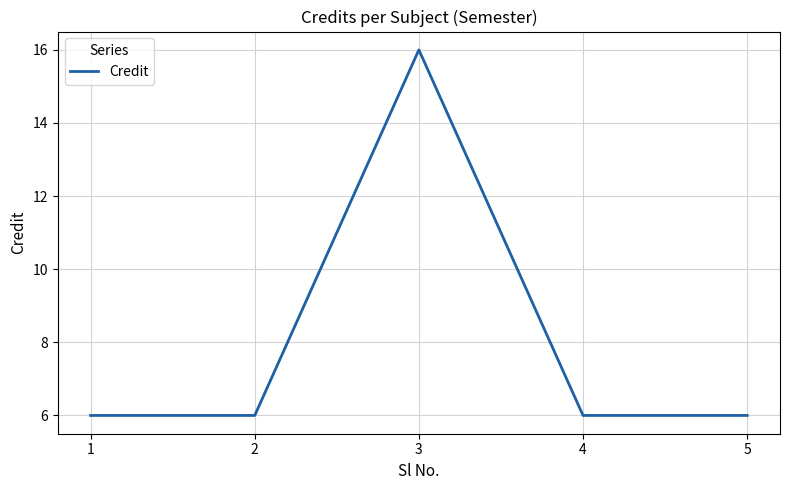

Does the chart display data point markers on the line(s)?

No